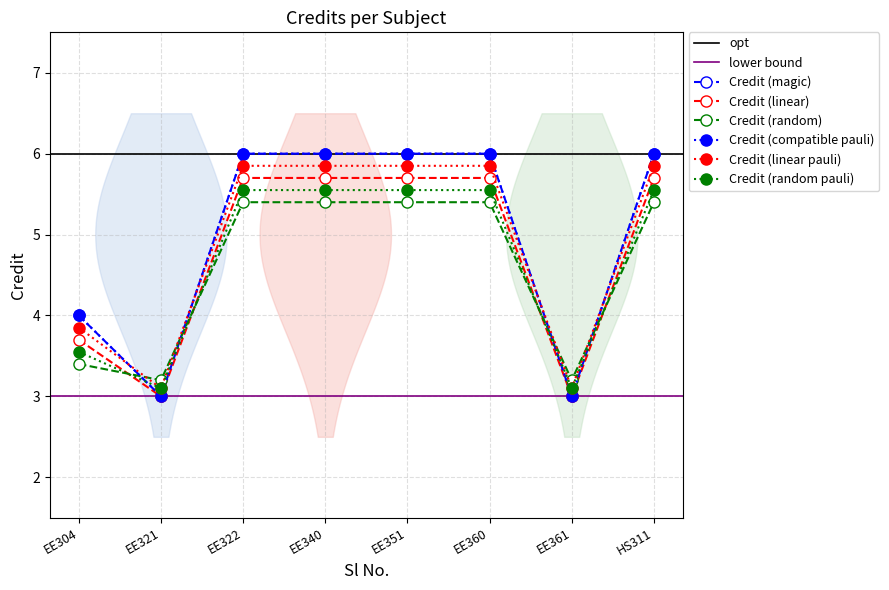

Is this an area chart (filled region under the line)?

No